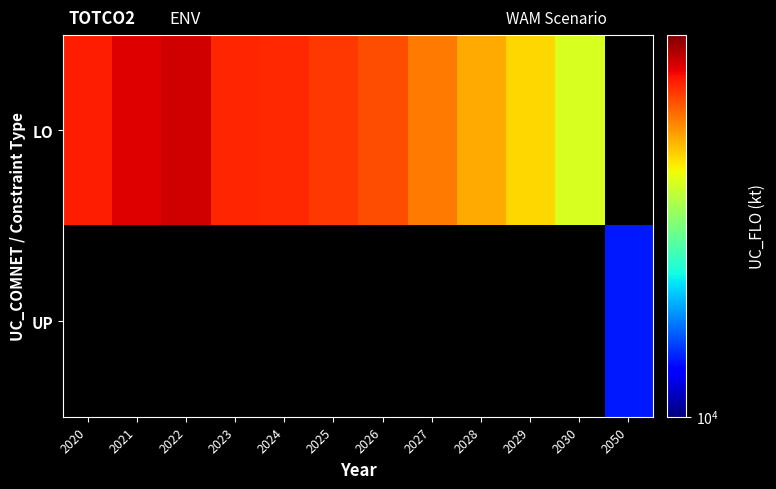

How many series are shown in this chart?

2